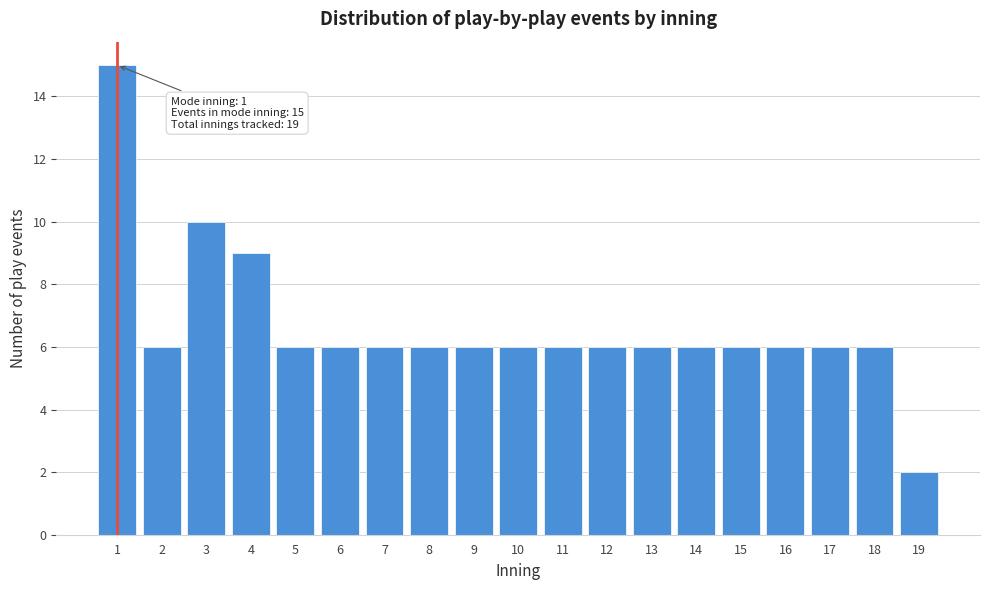

Reading left to right, what are all the values shown in this chart?

1=15	2=6	3=10	4=9	5=6	6=6	7=6	8=6	9=6	10=6	11=6	12=6	13=6	14=6	15=6	16=6	17=6	18=6	19=2